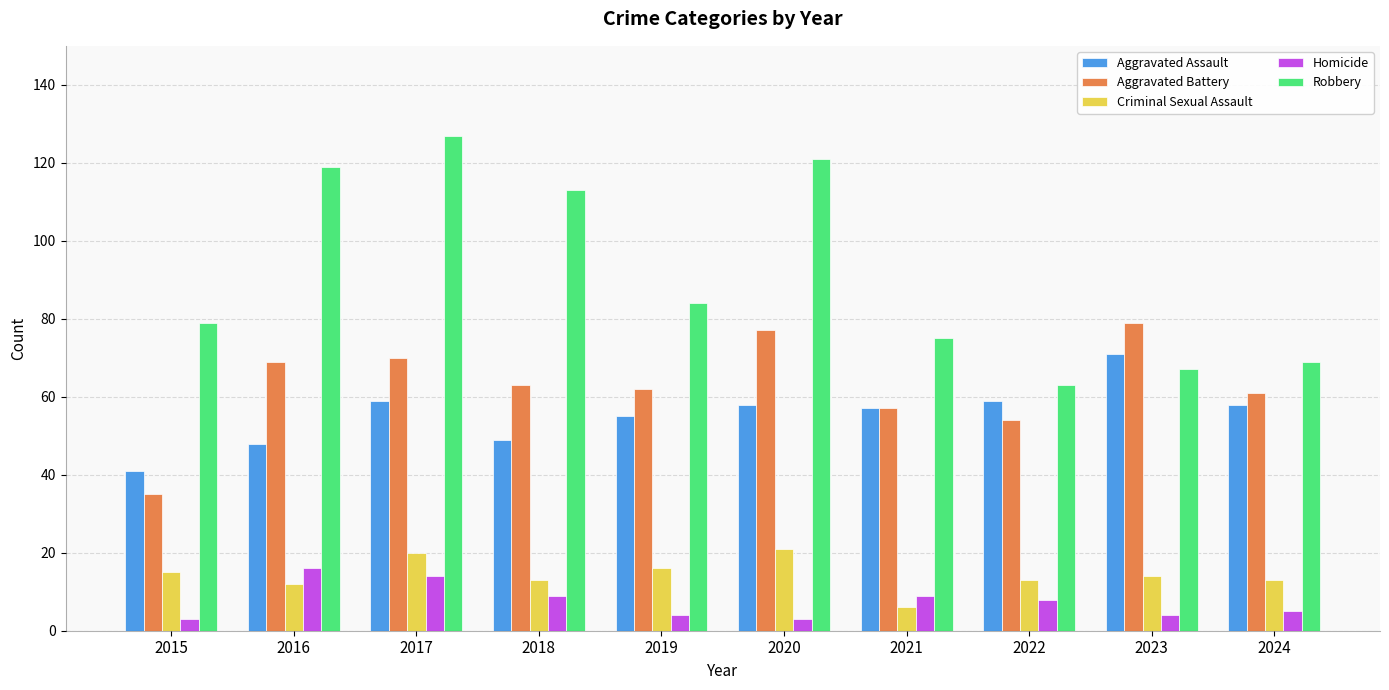

Rank the series at 2020 from highest to lowest value.

Robbery, Aggravated Battery, Aggravated Assault, Criminal Sexual Assault, Homicide